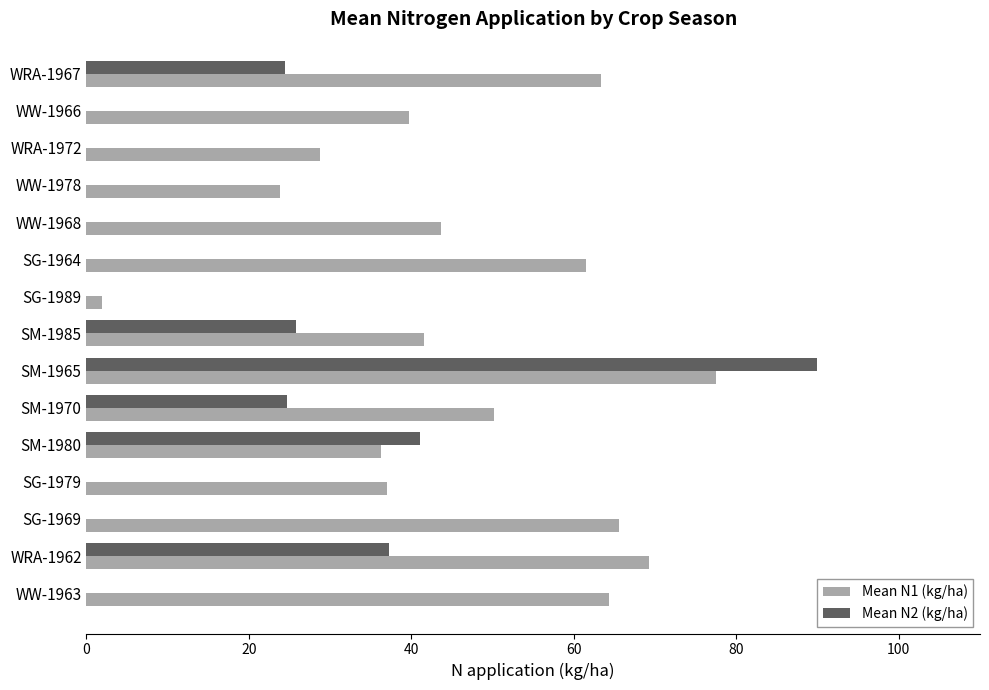

At which category is the sum across all series the highest?

SM-1965